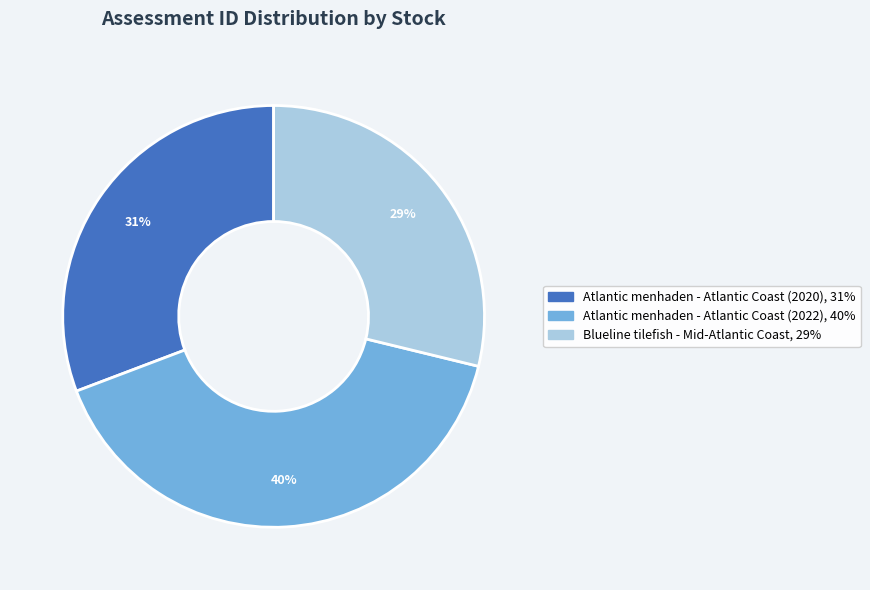

Is there a majority slice in this chart?

No